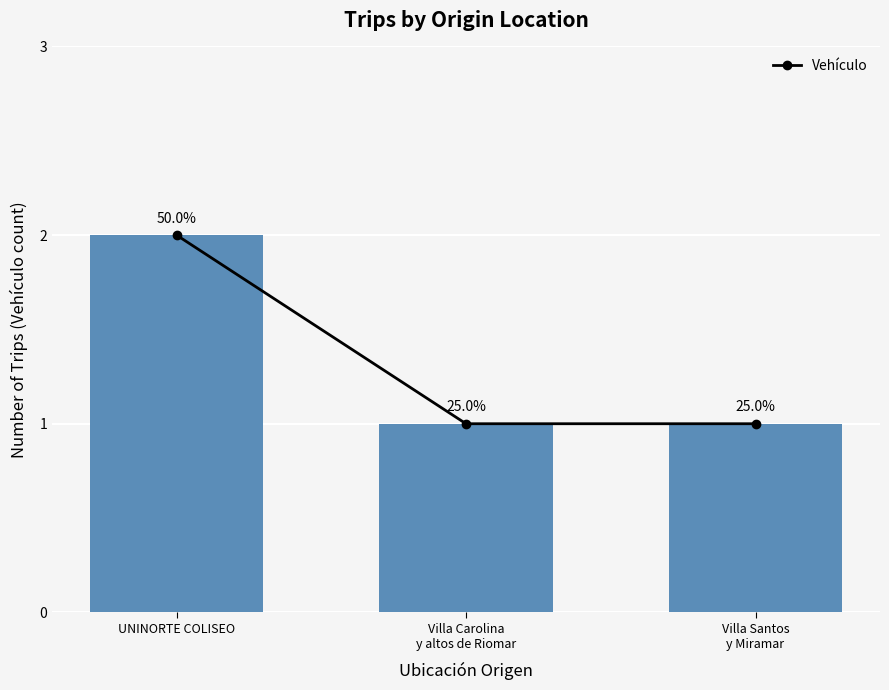

What is the label of the 3rd bar from the left?

Villa Santos
y Miramar